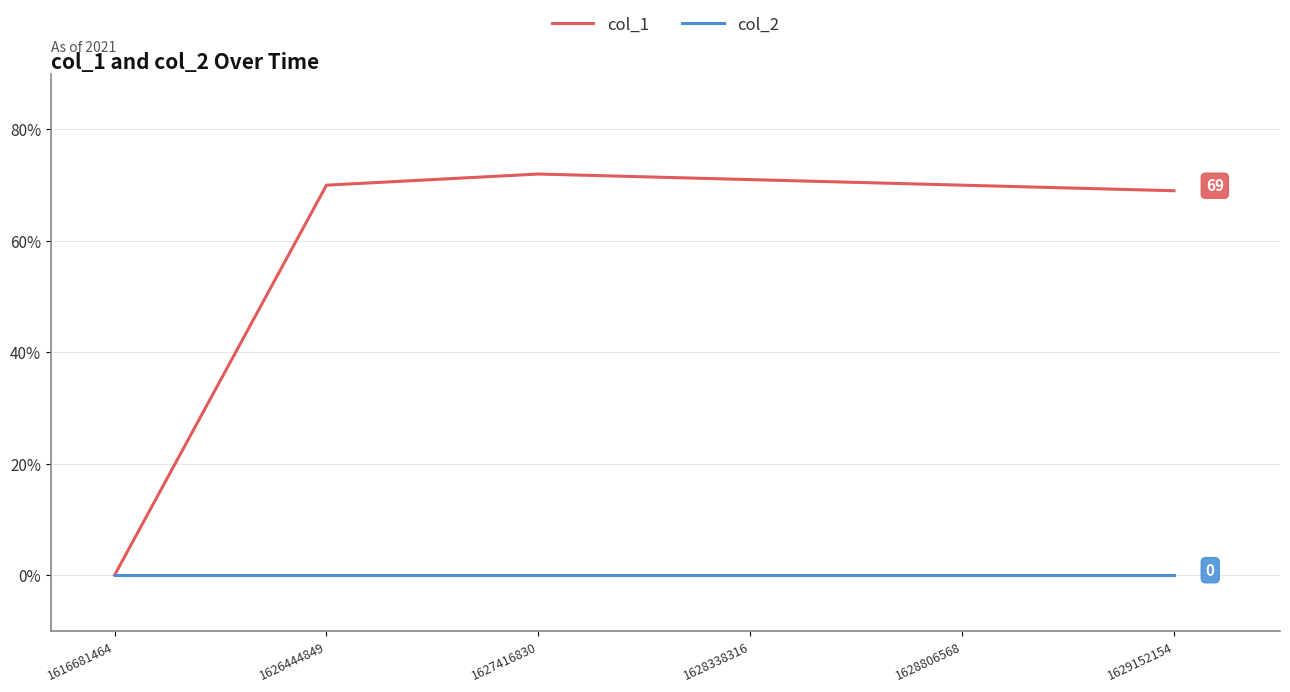

What is the difference between the second highest and second lowest values in the col_1 series?

2